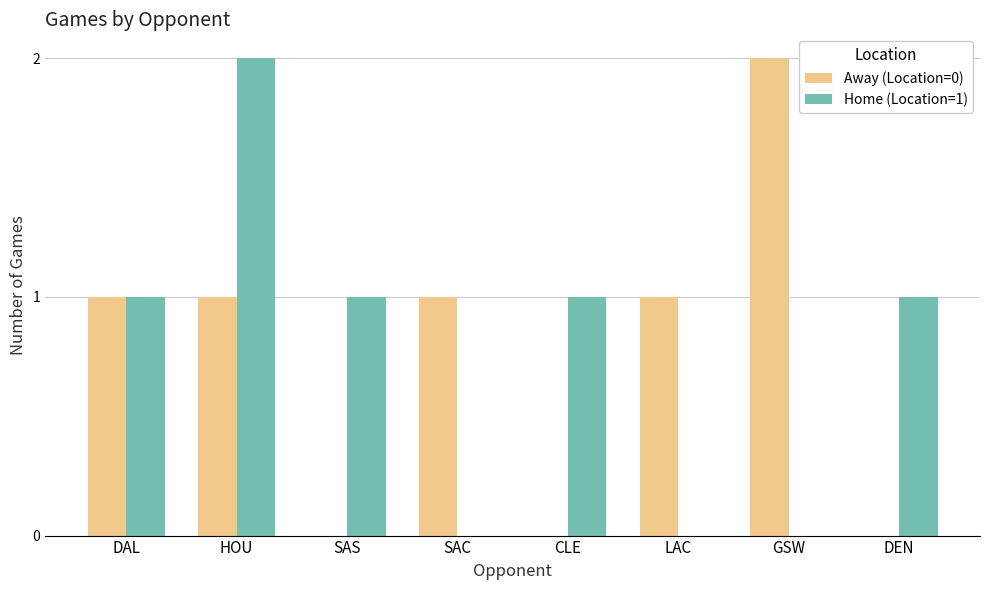

Is the value of Away (Location=0) at SAC greater than the value of Home (Location=1) at SAC?

Yes